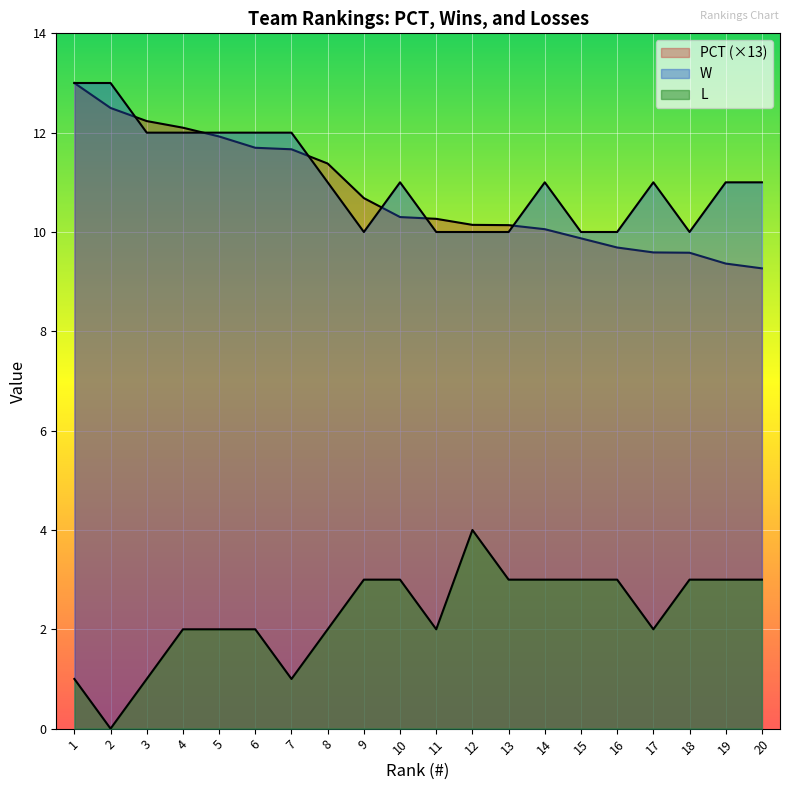

In L, how many points are higher than both neighbors (excluding endpoints)?

1